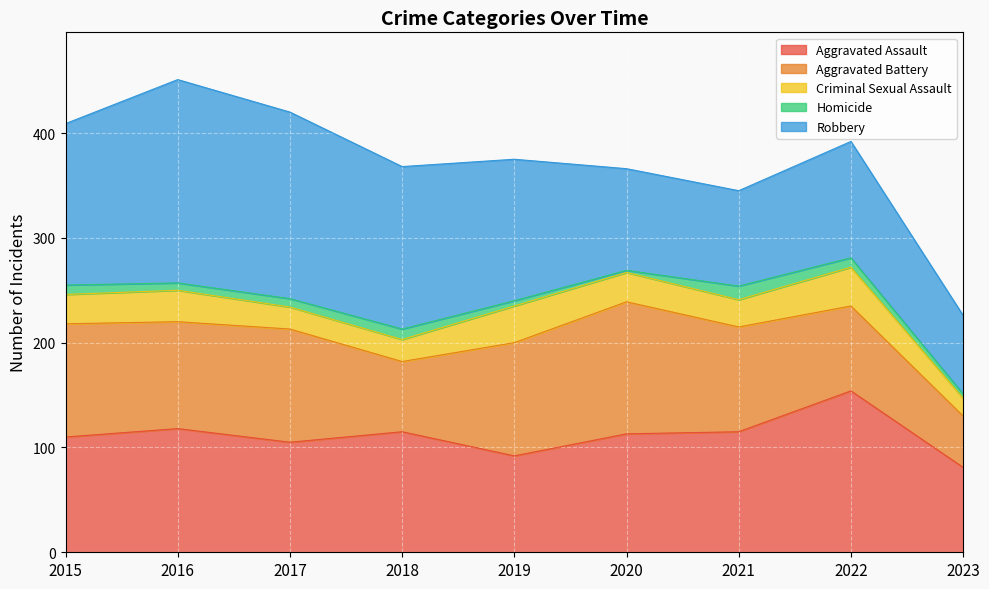

What is the difference between the maximum and minimum values in the Aggravated Battery series?

77